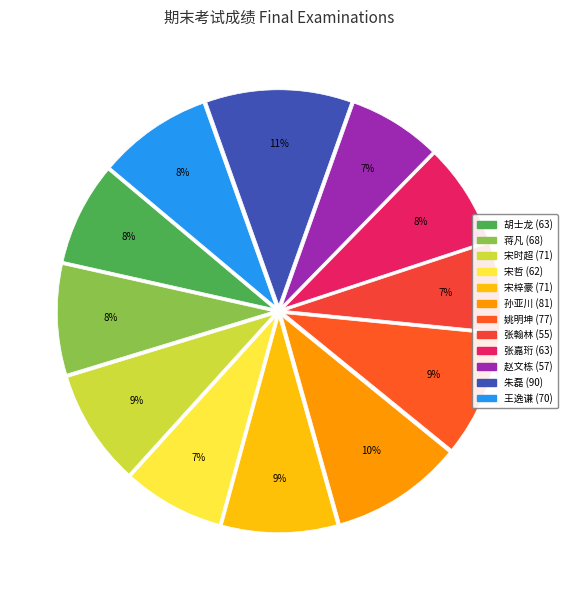

To the nearest percent, what is the difference between the largest and smallest slice percentages?

4%